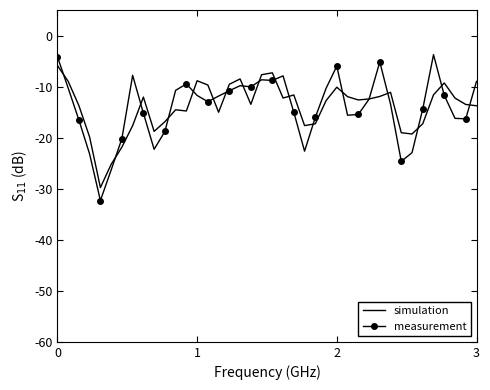

What is the highest value of the simulation series?

-5.9